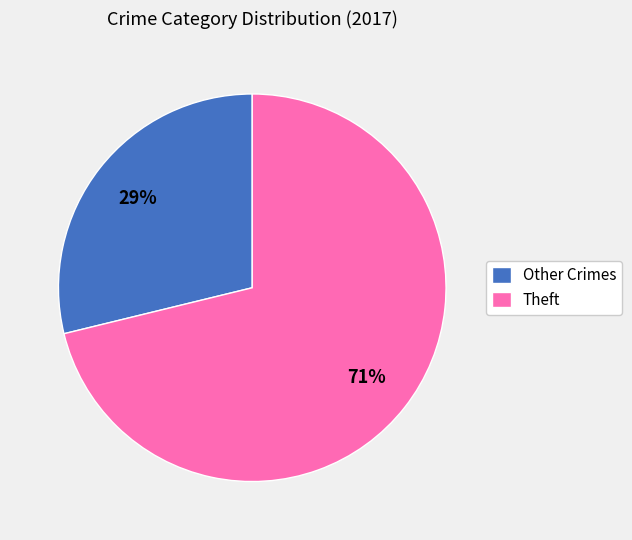

To the nearest percent, what percentage of the pie is Other Crimes?

29%